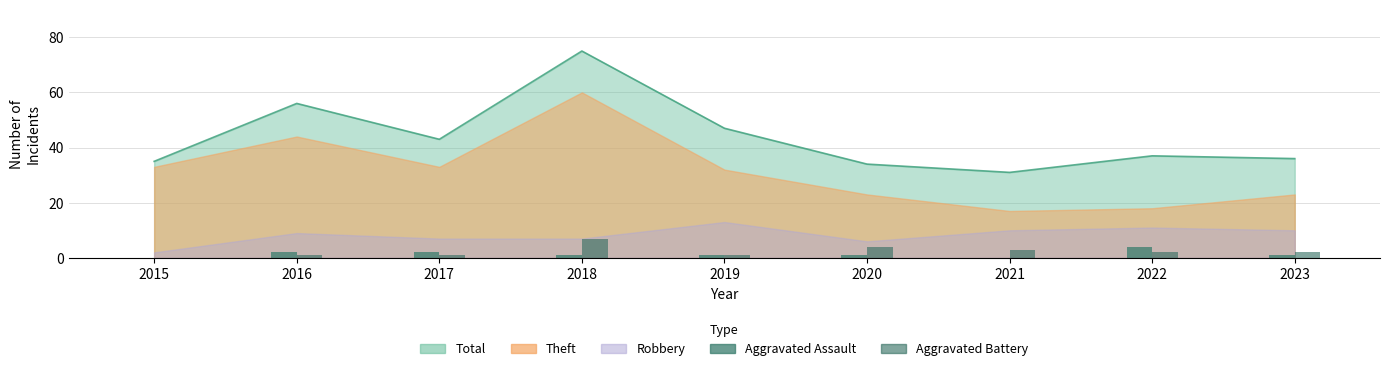

What is the average value of the Aggravated Battery series?

2